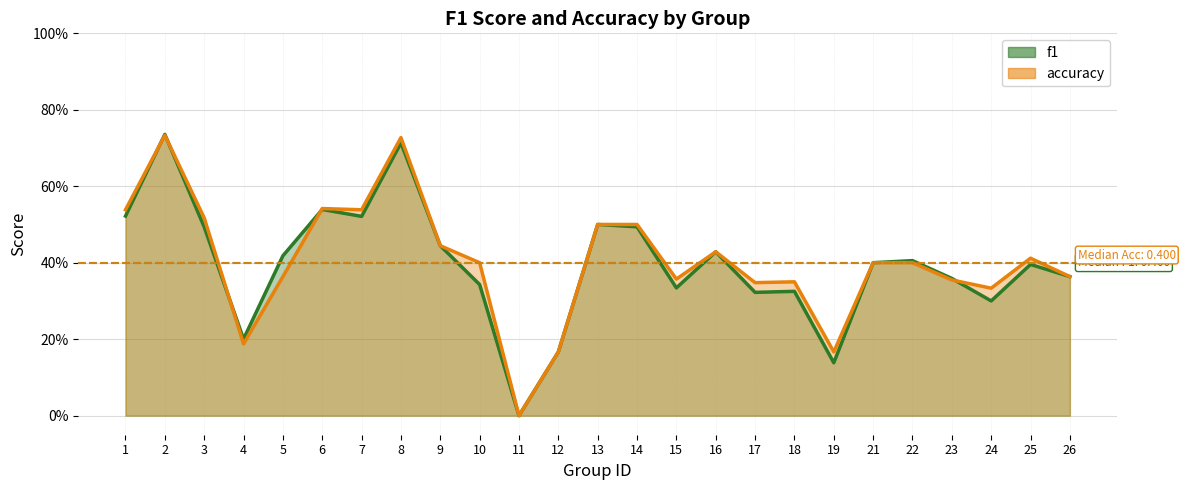

What is the approximate value of f1 at 19?

0.1